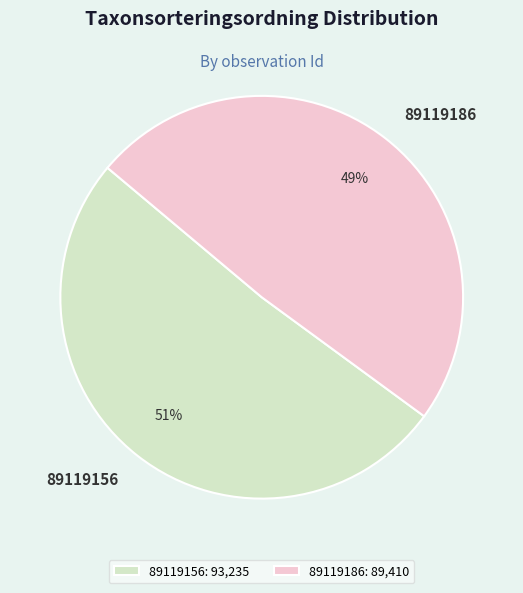

Approximately how many times larger is the value at 89119186 compared to 89119156?

1.0